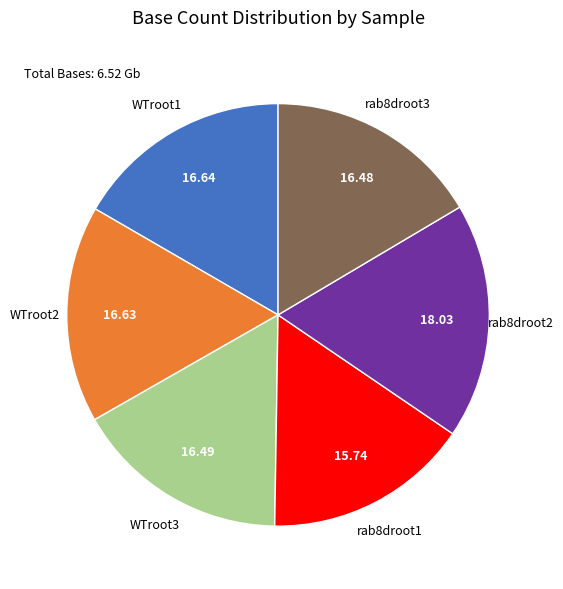

What is the ratio of the value at WTroot3 to the value at WTroot1?

1.0